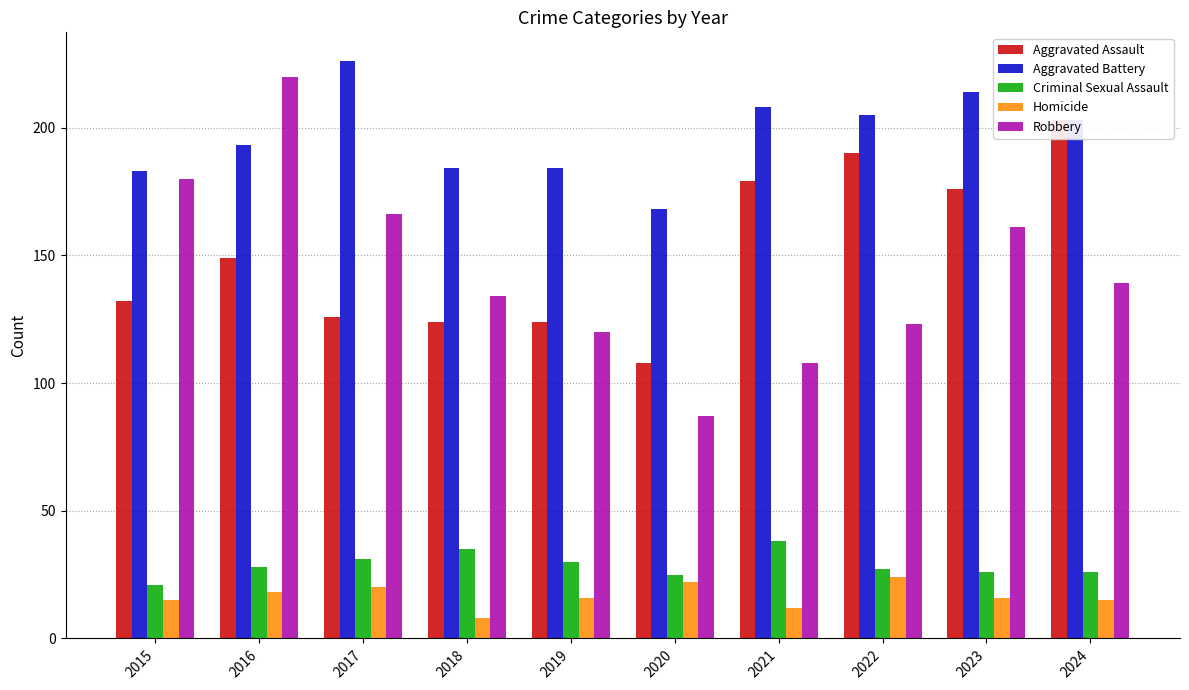

At how many categories does at least one series exceed 16?

10